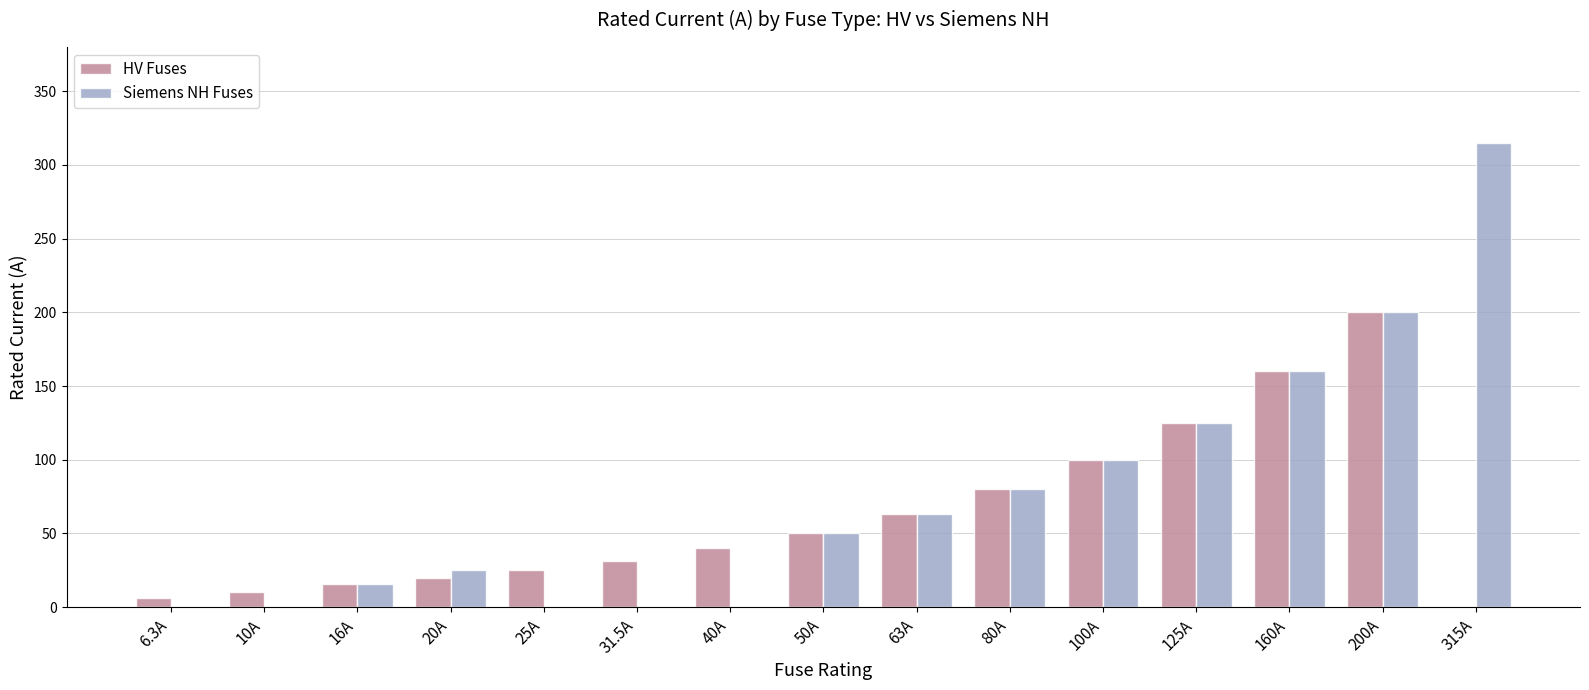

What are all the series names shown in the legend?

HV Fuses, Siemens NH Fuses